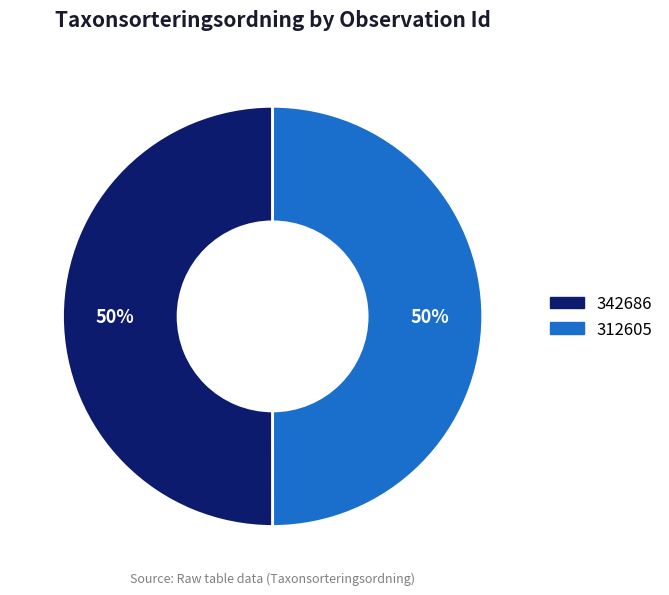

How many slices are in this pie chart?

2